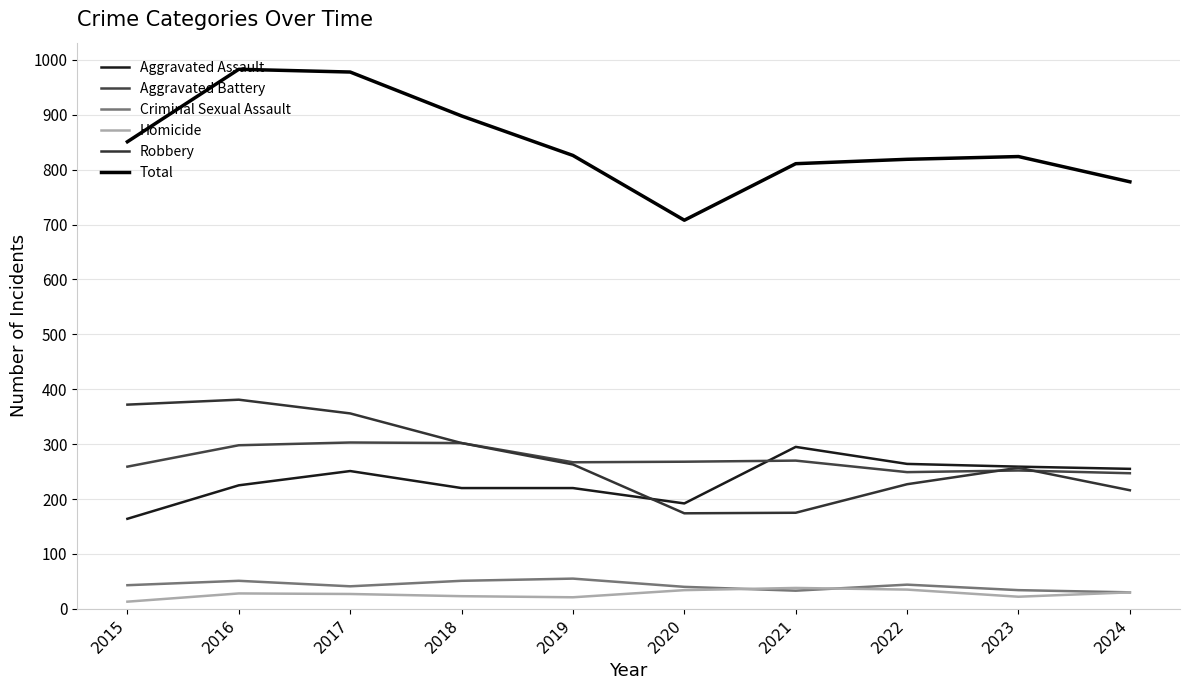

In Criminal Sexual Assault, how many points are lower than both neighbors (excluding endpoints)?

2